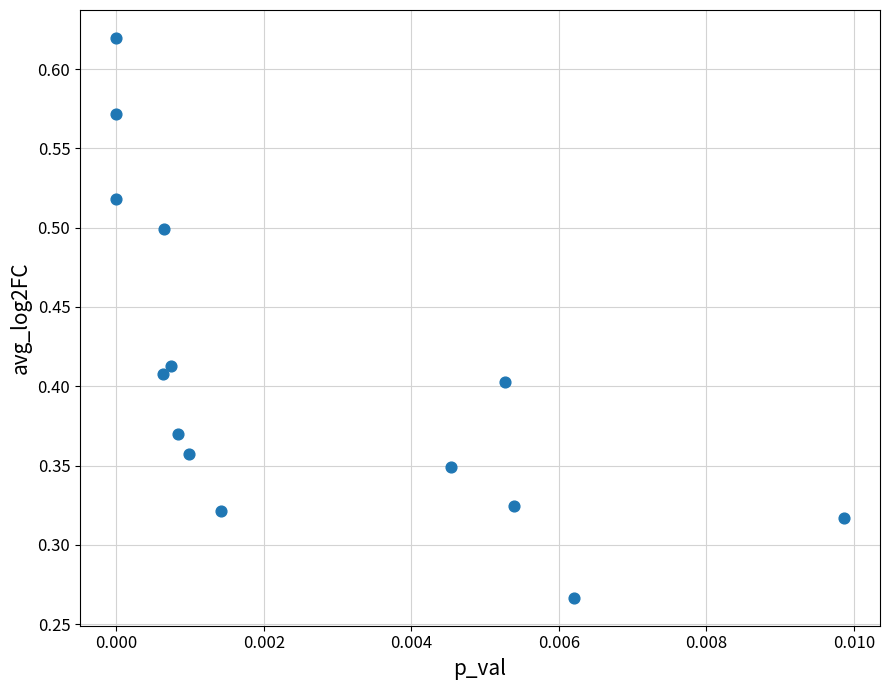

How many data points are displayed?

14